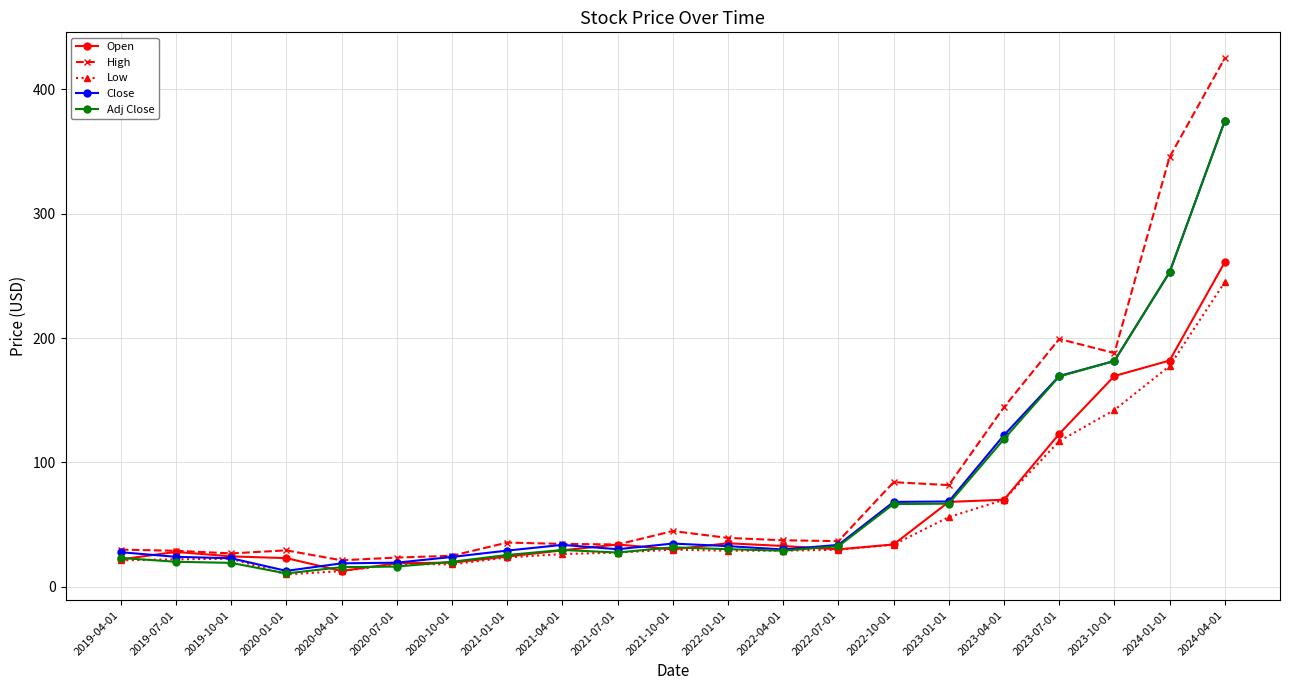

Which series has the largest total across all categories?

High